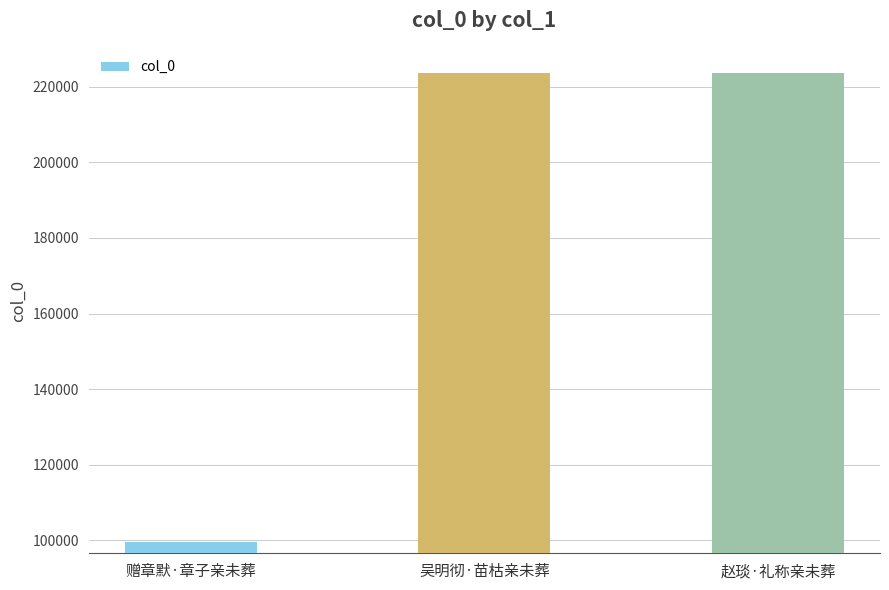

What is the difference between the values at 赠章默·章子亲未葬 and 吴明彻·苗枯亲未葬?

124058